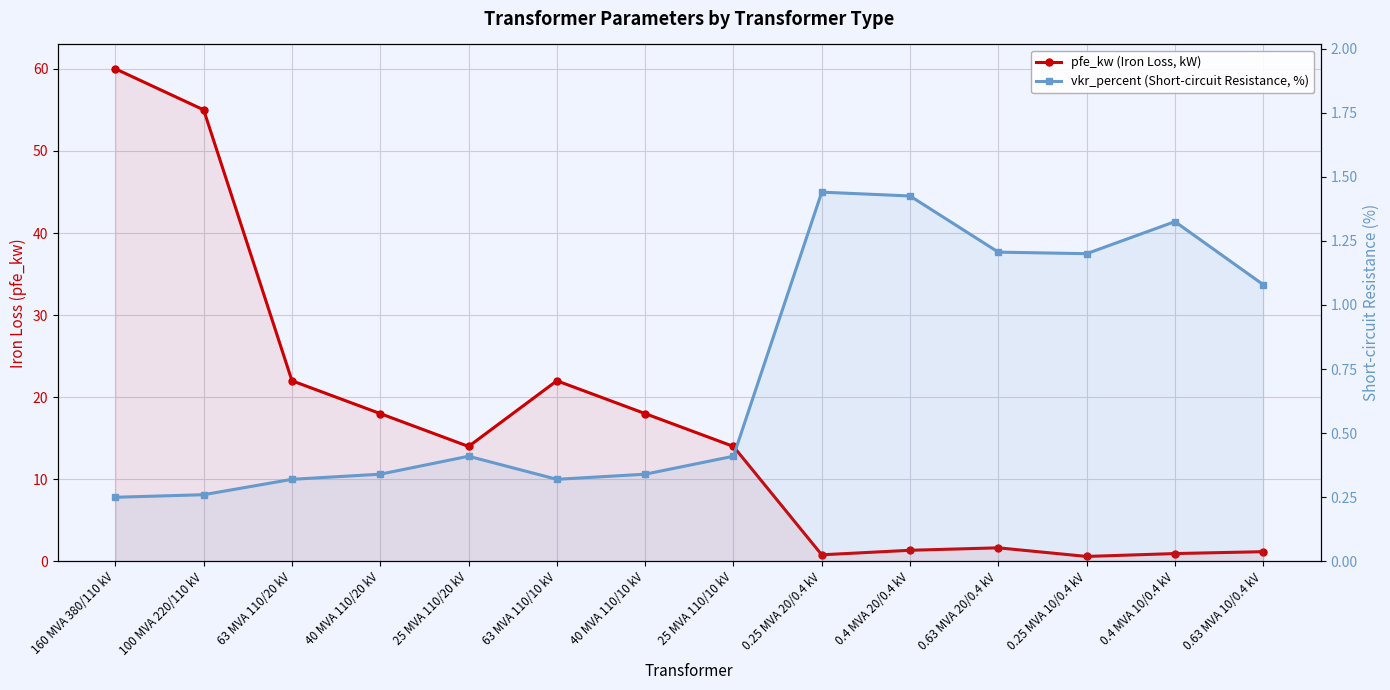

Which category has the highest value across all series?

160 MVA 380/110 kV